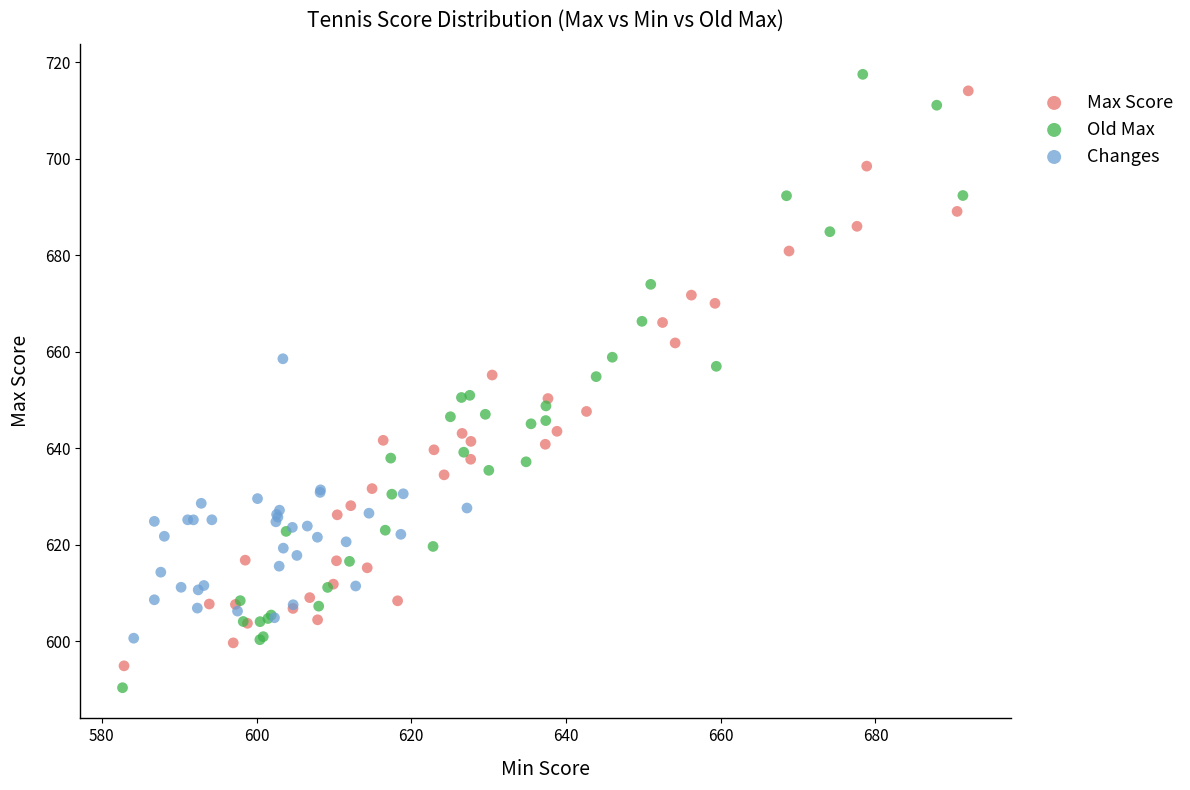

Which series has the largest Y range (max minus min)?

Old Max